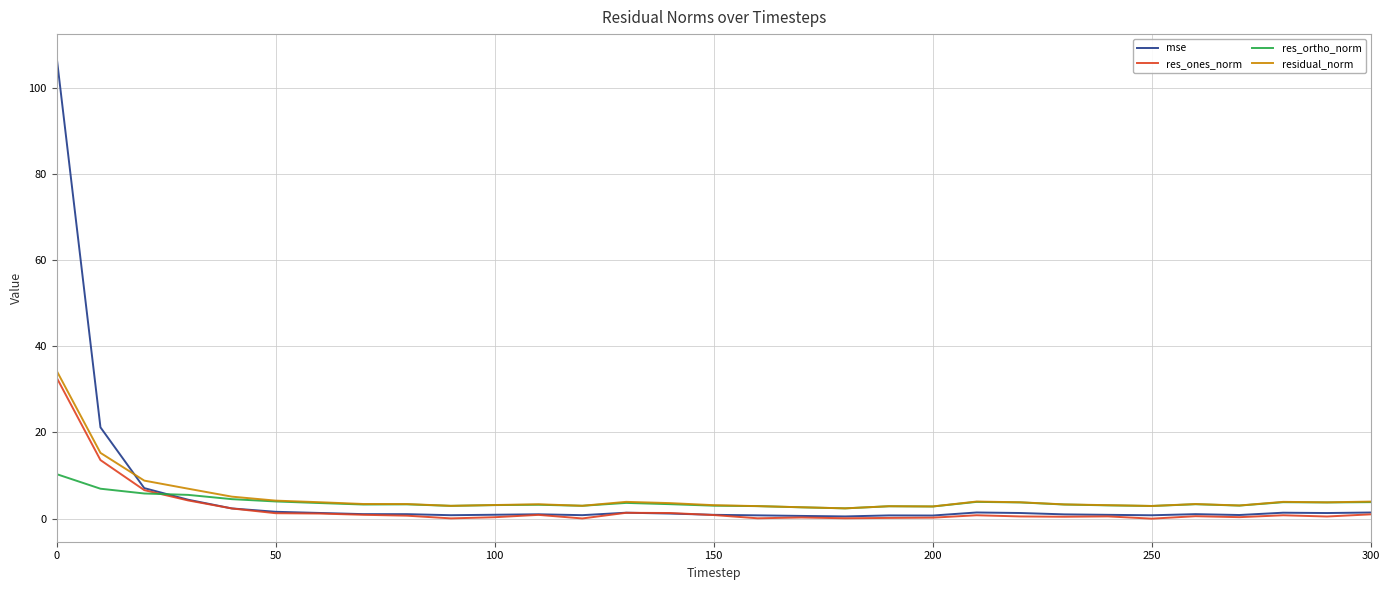

What is the highest value of the residual_norm series?

34.3